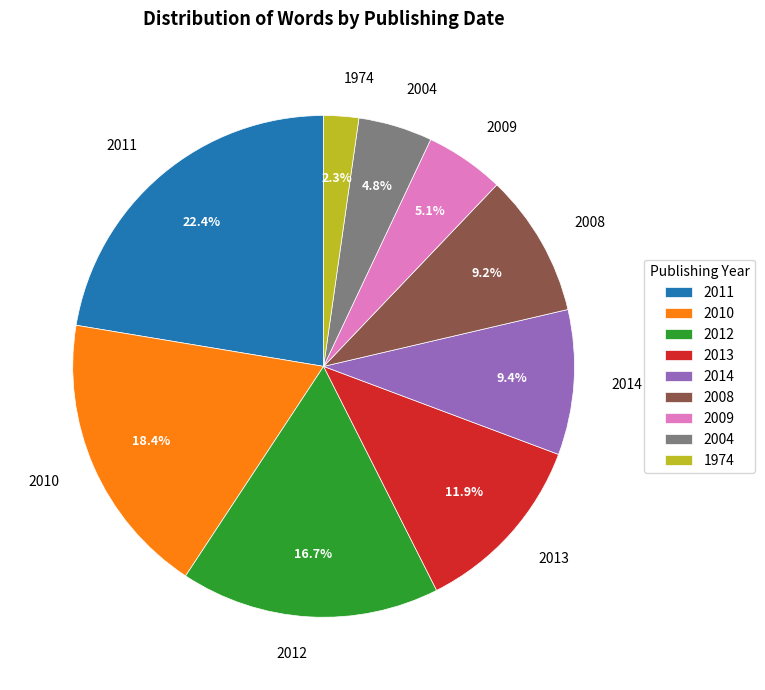

Count the number of slices in the pie.

9